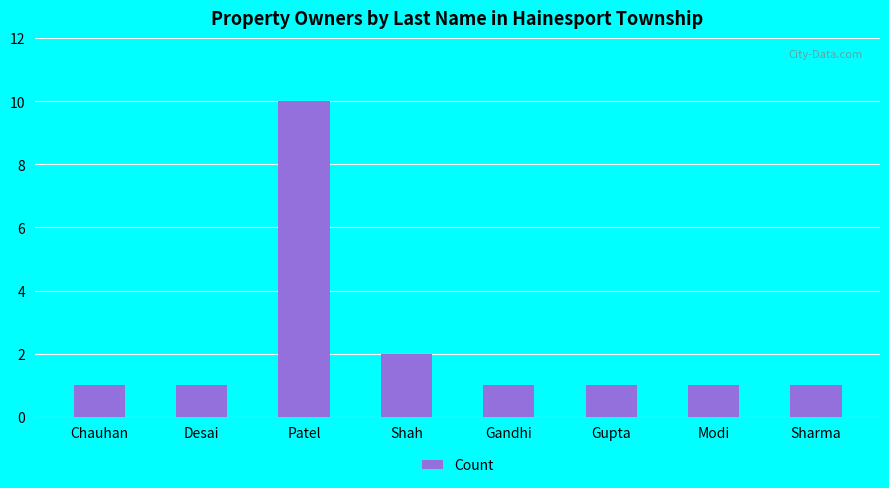

Is it true that the value at Gupta is 1?

True